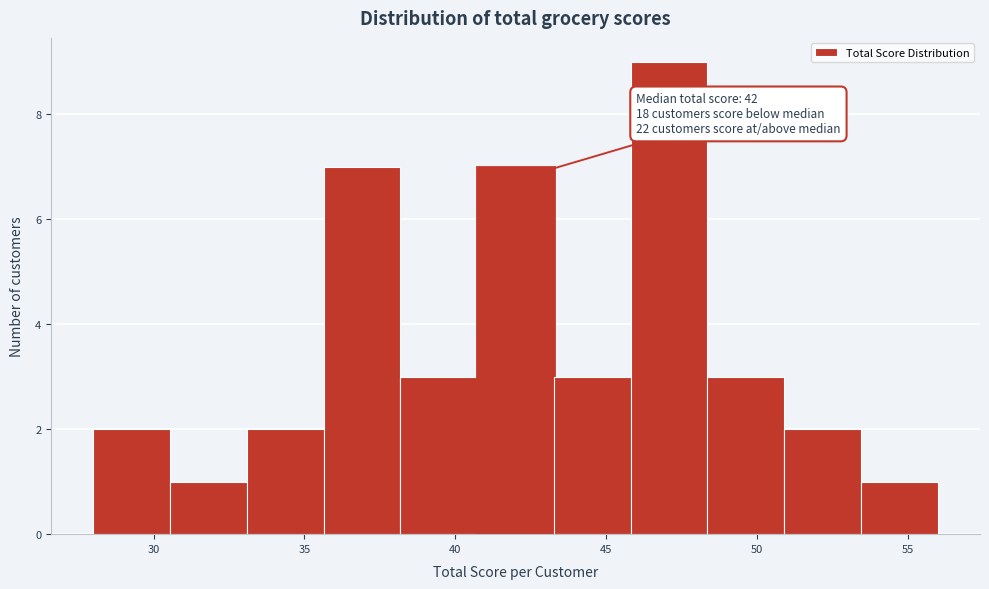

Over which range of the x-axis is the bar tallest?

46.0 to 48.5